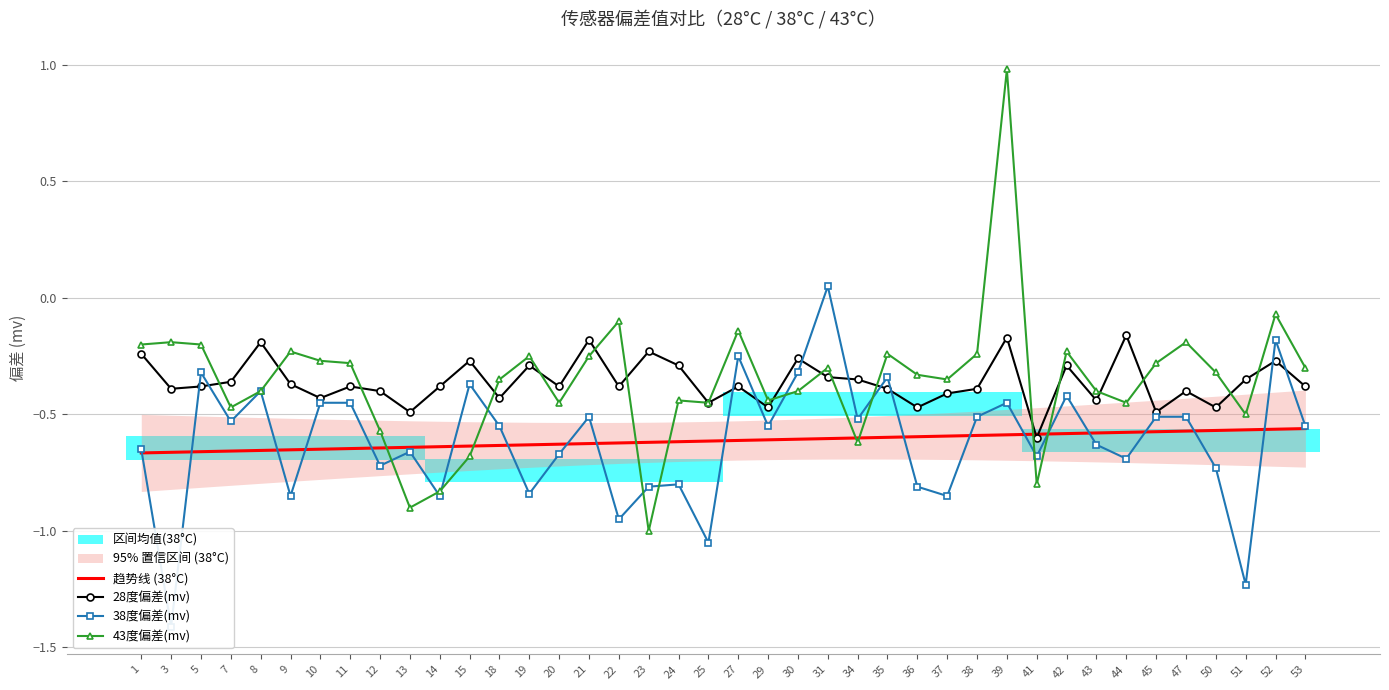

The value of 38度偏差(mv) at 11 is -0.5. True or false?

True